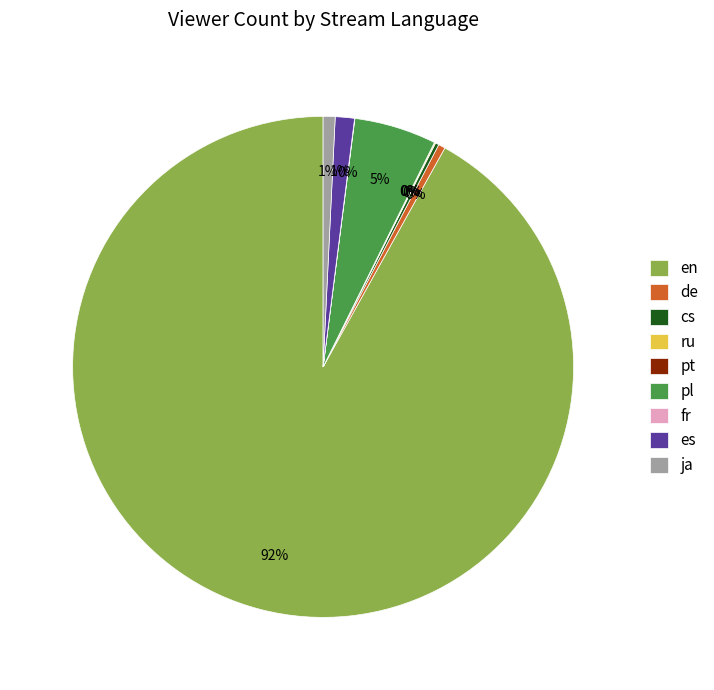

What is the largest slice in the pie chart?

en